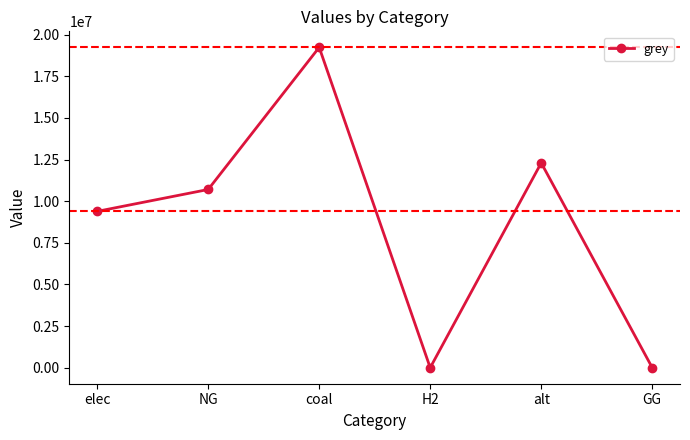

What is the difference between the second highest and second lowest values?

12300541.6